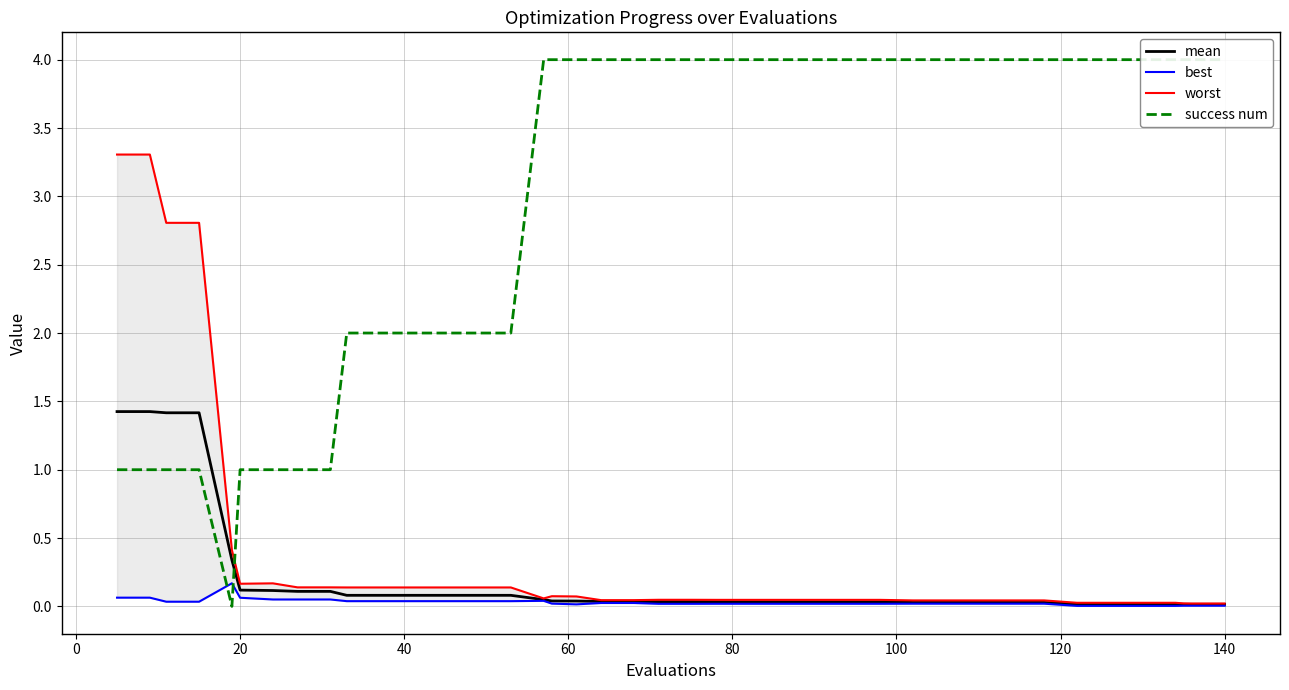

What is the value of the mean point at the 10th from the left?

0.1